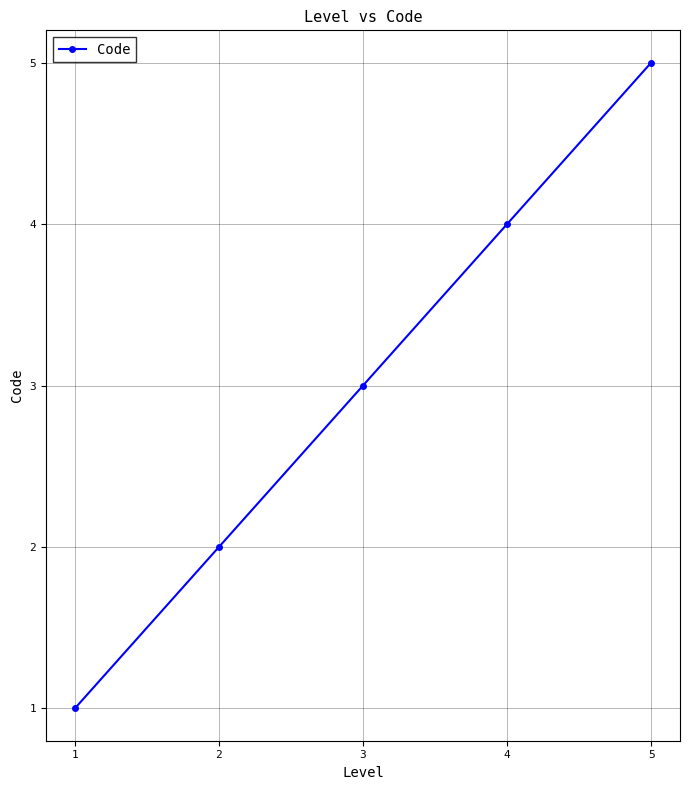

Reading left to right, list all the values displayed in this chart.

1=1	2=2	3=3	4=4	5=5